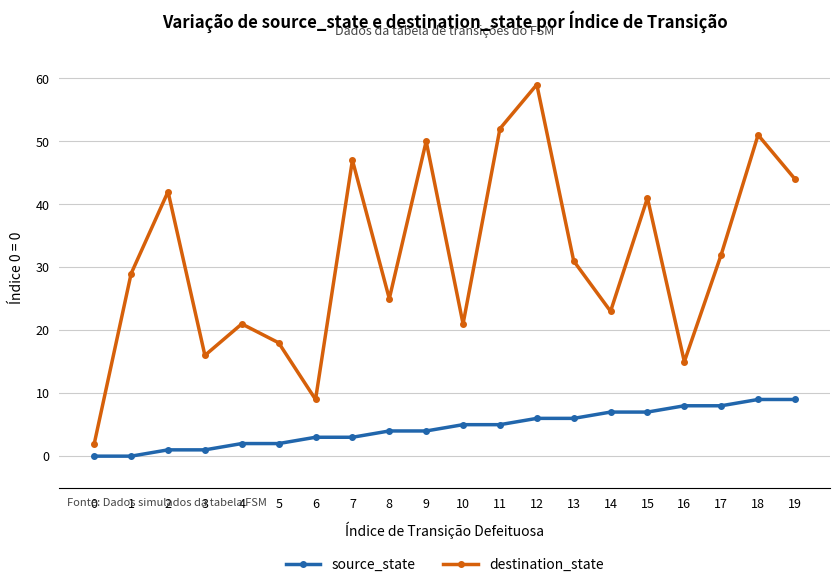

Is it true that destination_state equals 29 at 1?

True